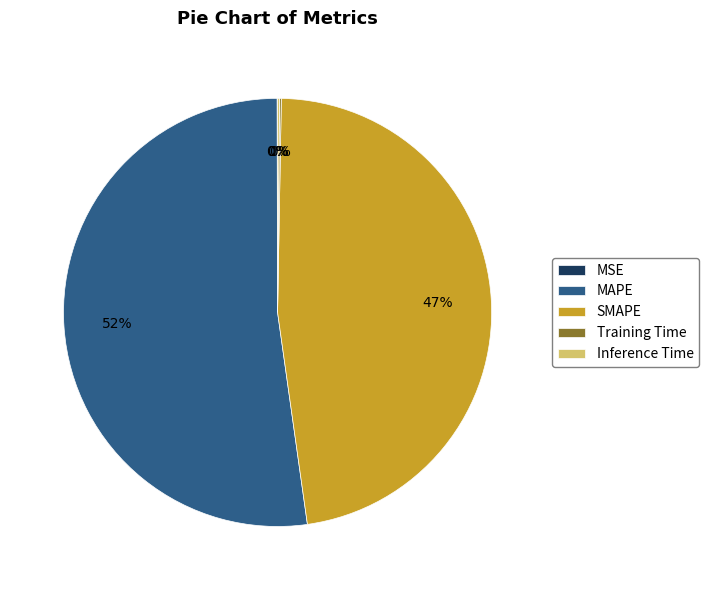

The SMAPE slice represents 47% of the pie. True or false?

True